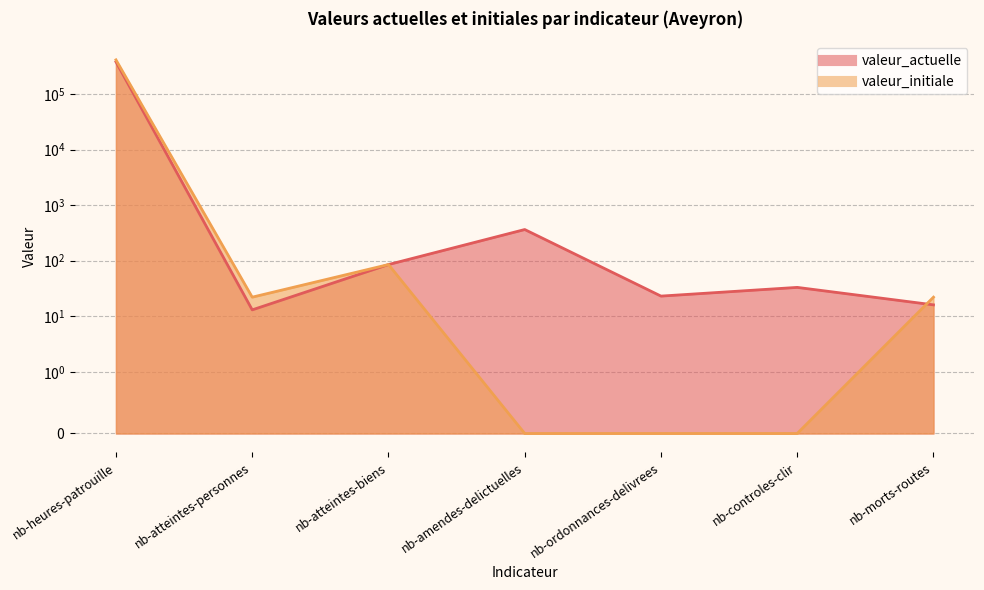

True or false: valeur_initiale has more than 0 interior local peaks.

True